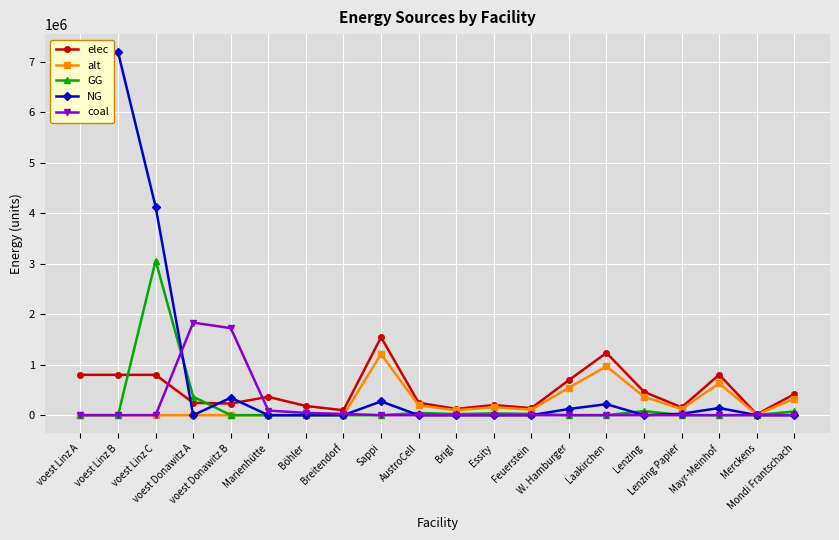

The alt series shows 193584.1 at AustroCell. True or false?

True